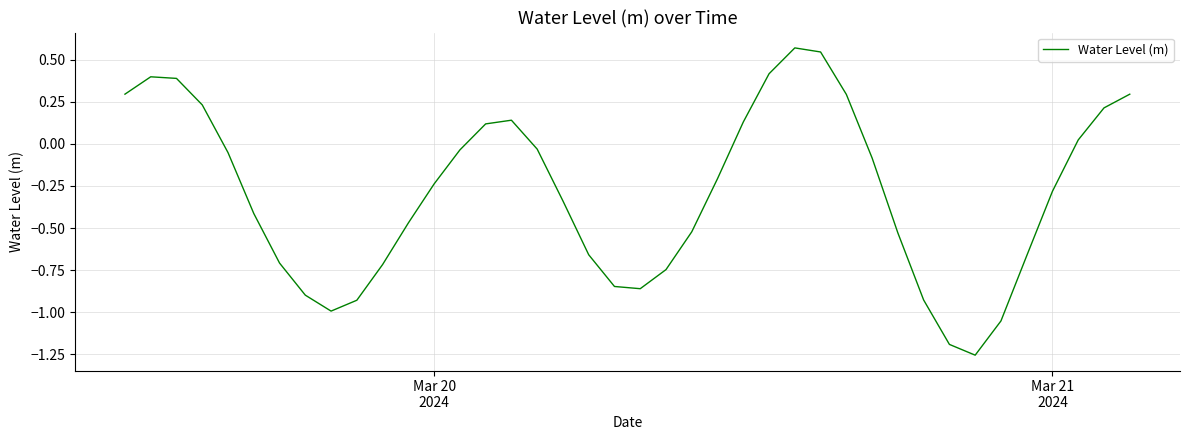

How many interior local peaks (higher than both neighbors) does the data have?

3